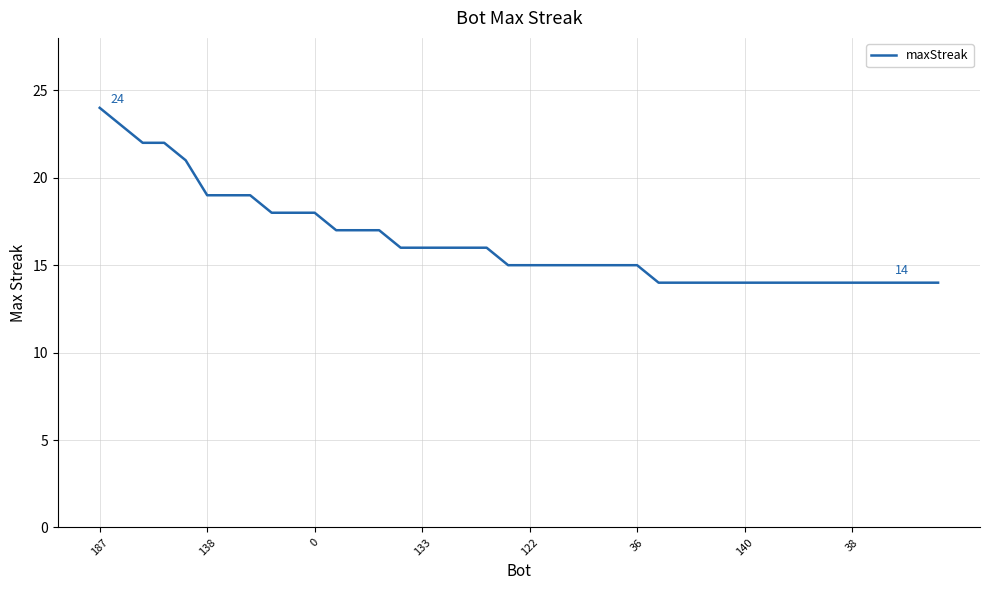

What is the difference between the maximum and minimum values?

10